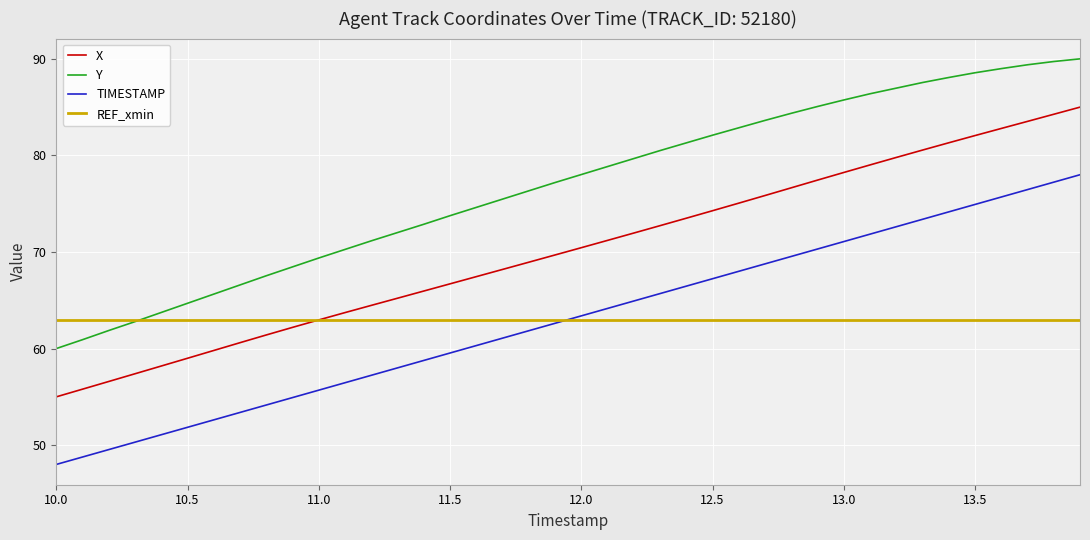

What is the difference between the maximum and minimum values in the X series?

30.0